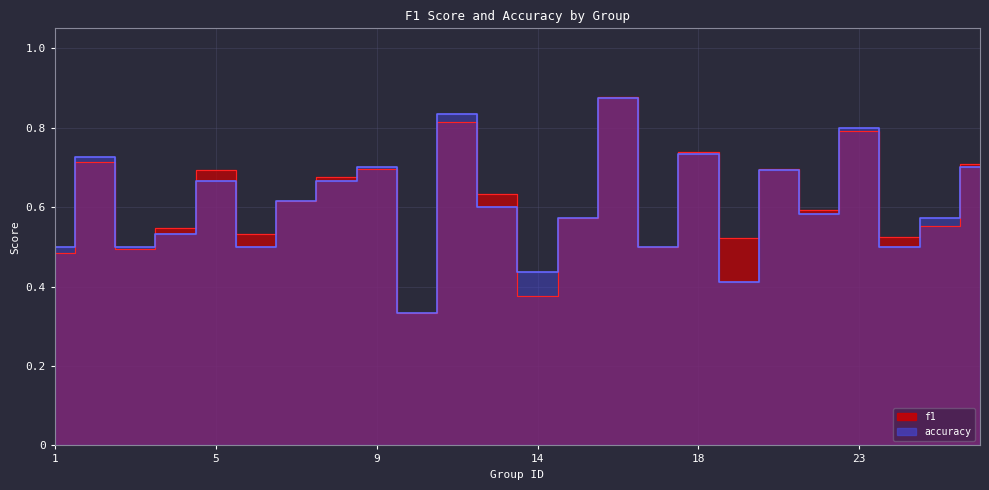

What is the sum of all f1 values?

14.7